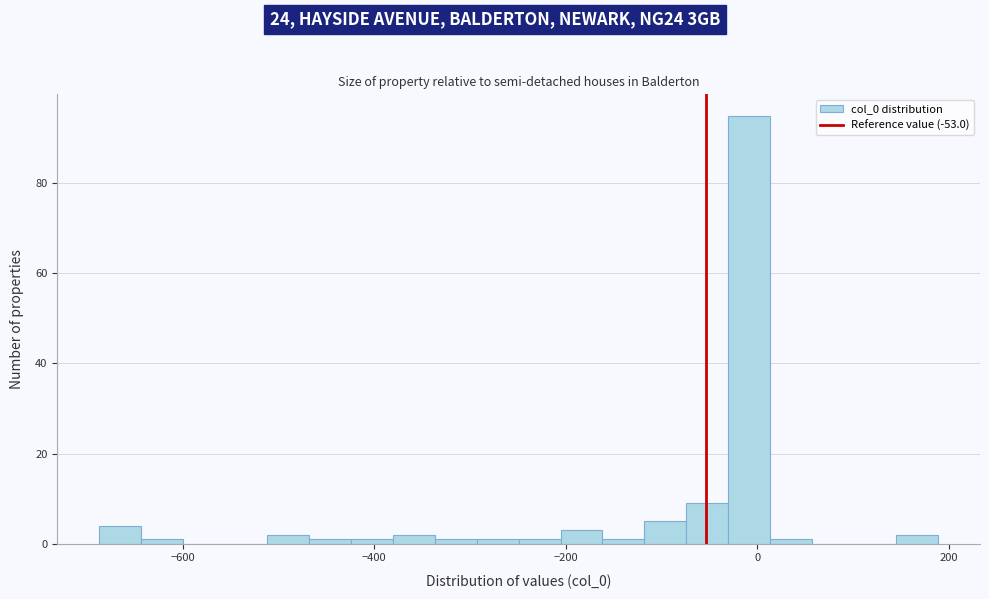

Read against the x-axis, roughly where is the centre of the tallest bar?

0